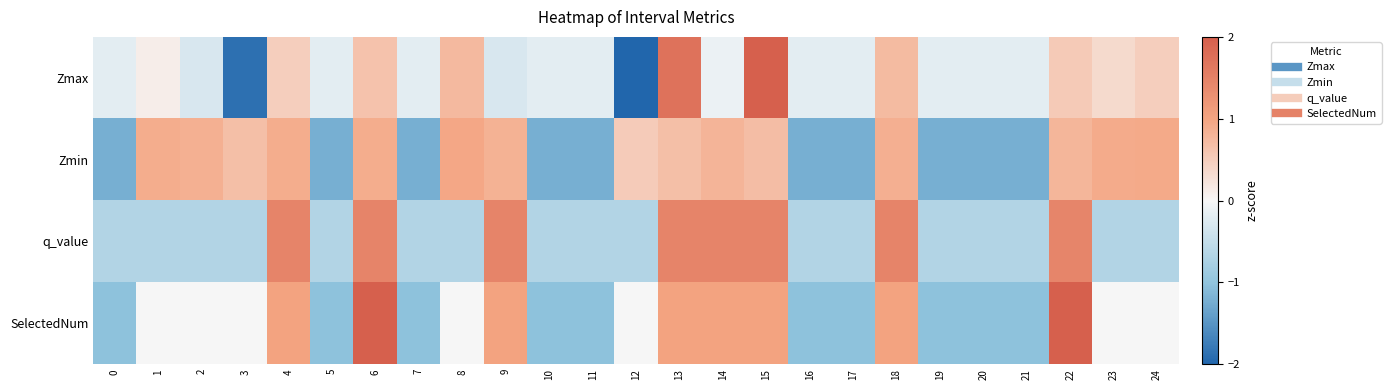

Reading left to right, extract all data points from this chart.

Zmax: 0=-0.2	1=0.1	2=-0.3	3=-1.9	4=0.5	5=-0.2	6=0.6	7=-0.2	8=0.7	9=-0.3	10=-0.2	11=-0.2	12=-3.3	13=1.7	14=-0.1	15=2.1	16=-0.2	17=-0.2	18=0.7	19=-0.2	20=-0.2	21=-0.2	22=0.5	23=0.4	24=0.5
Zmin: 0=-1.2	1=0.9	2=0.8	3=0.7	4=0.9	5=-1.2	6=0.9	7=-1.2	8=1.0	9=0.8	10=-1.2	11=-1.2	12=0.5	13=0.7	14=0.8	15=0.7	16=-1.2	17=-1.2	18=0.9	19=-1.2	20=-1.2	21=-1.2	22=0.8	23=0.9	24=0.9
q_value: 0=-0.7	1=-0.7	2=-0.7	3=-0.7	4=1.5	5=-0.7	6=1.5	7=-0.7	8=-0.7	9=1.5	10=-0.7	11=-0.7	12=-0.7	13=1.5	14=1.5	15=1.5	16=-0.7	17=-0.7	18=1.5	19=-0.7	20=-0.7	21=-0.7	22=1.4	23=-0.7	24=-0.7
SelectedNum: 0=-1.0	1=0.0	2=0.0	3=0.0	4=1.0	5=-1.0	6=2.0	7=-1.0	8=0.0	9=1.0	10=-1.0	11=-1.0	12=0.0	13=1.0	14=1.0	15=1.0	16=-1.0	17=-1.0	18=1.0	19=-1.0	20=-1.0	21=-1.0	22=2.0	23=0.0	24=0.0